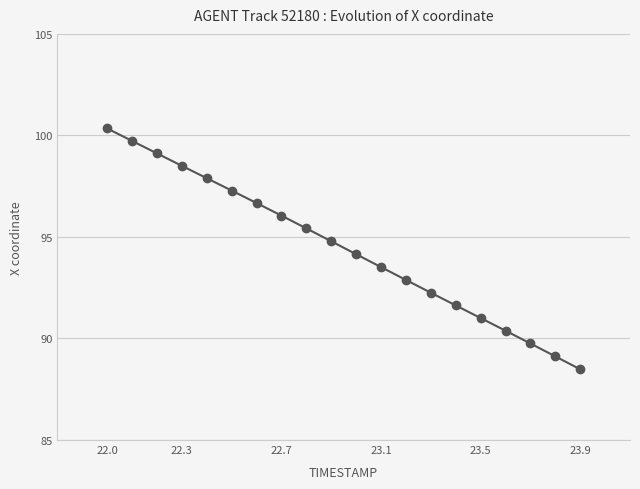

What is the sum of all values?

1889.0